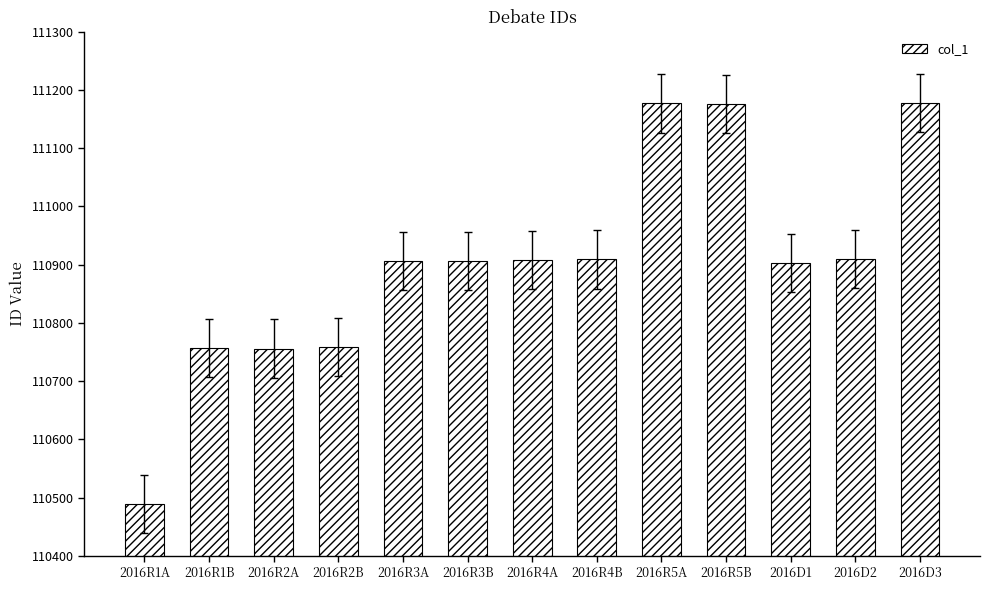

Count the number of categories in the chart.

13